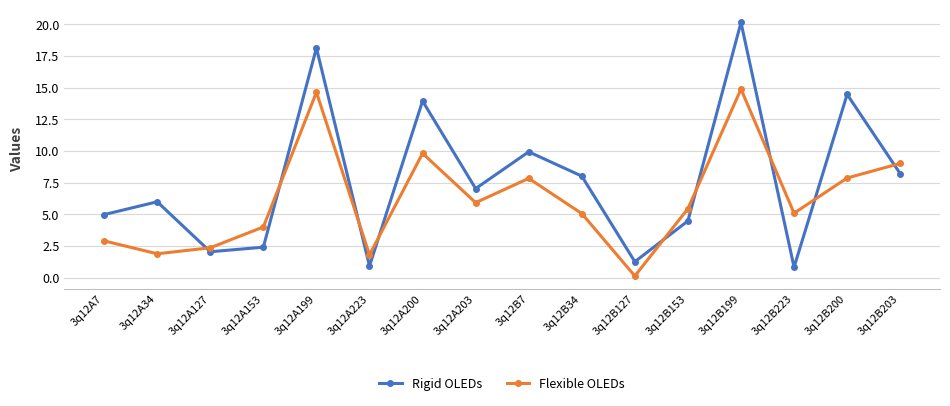

What is the difference between the maximum and minimum values in the Rigid OLEDs series?

19.3